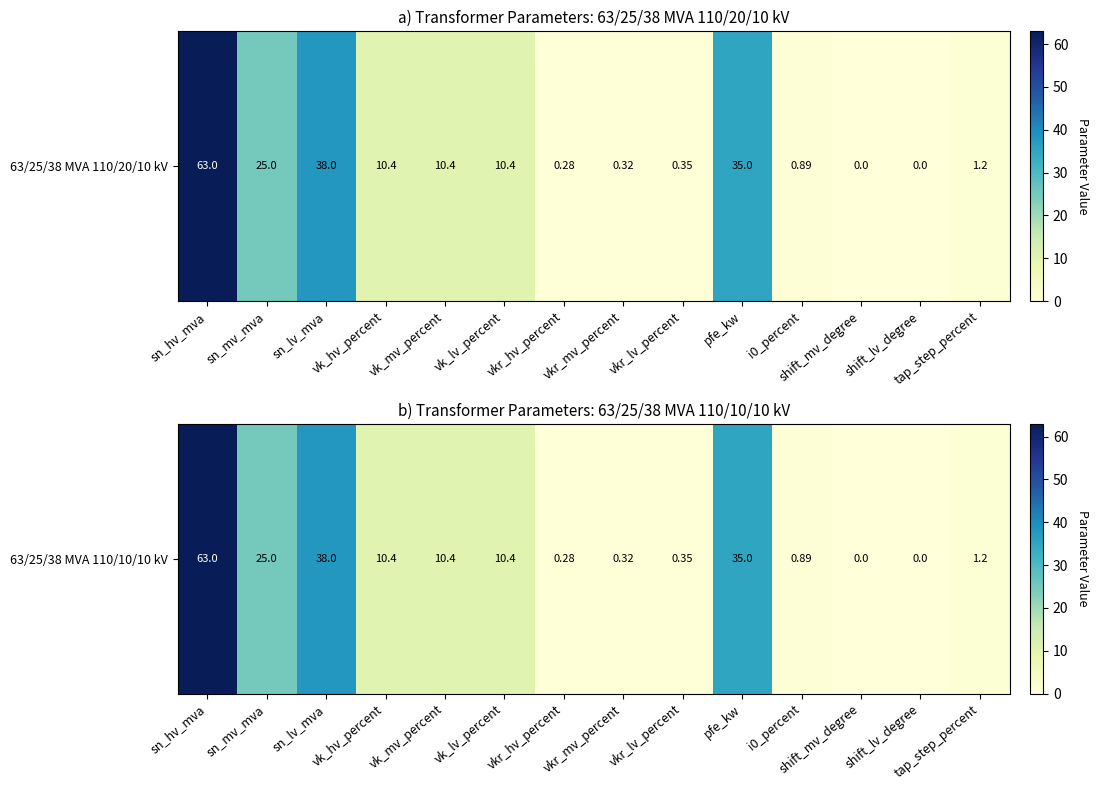

The chart shows a value of 0.9 at i0_percent. True or false?

True